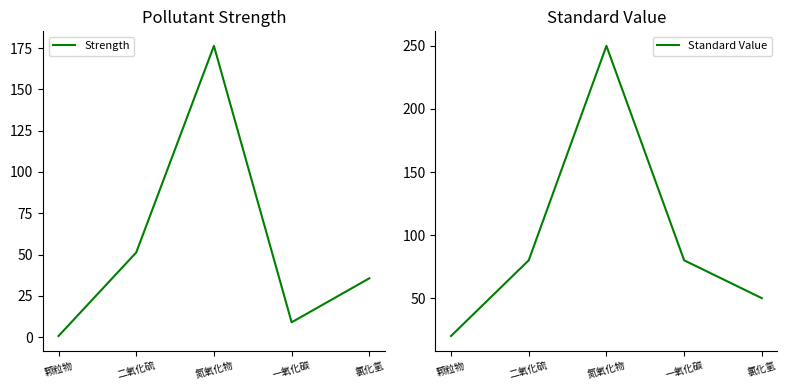

At 氯化氢, list the series in order from smallest to largest.

Strength, Standard Value